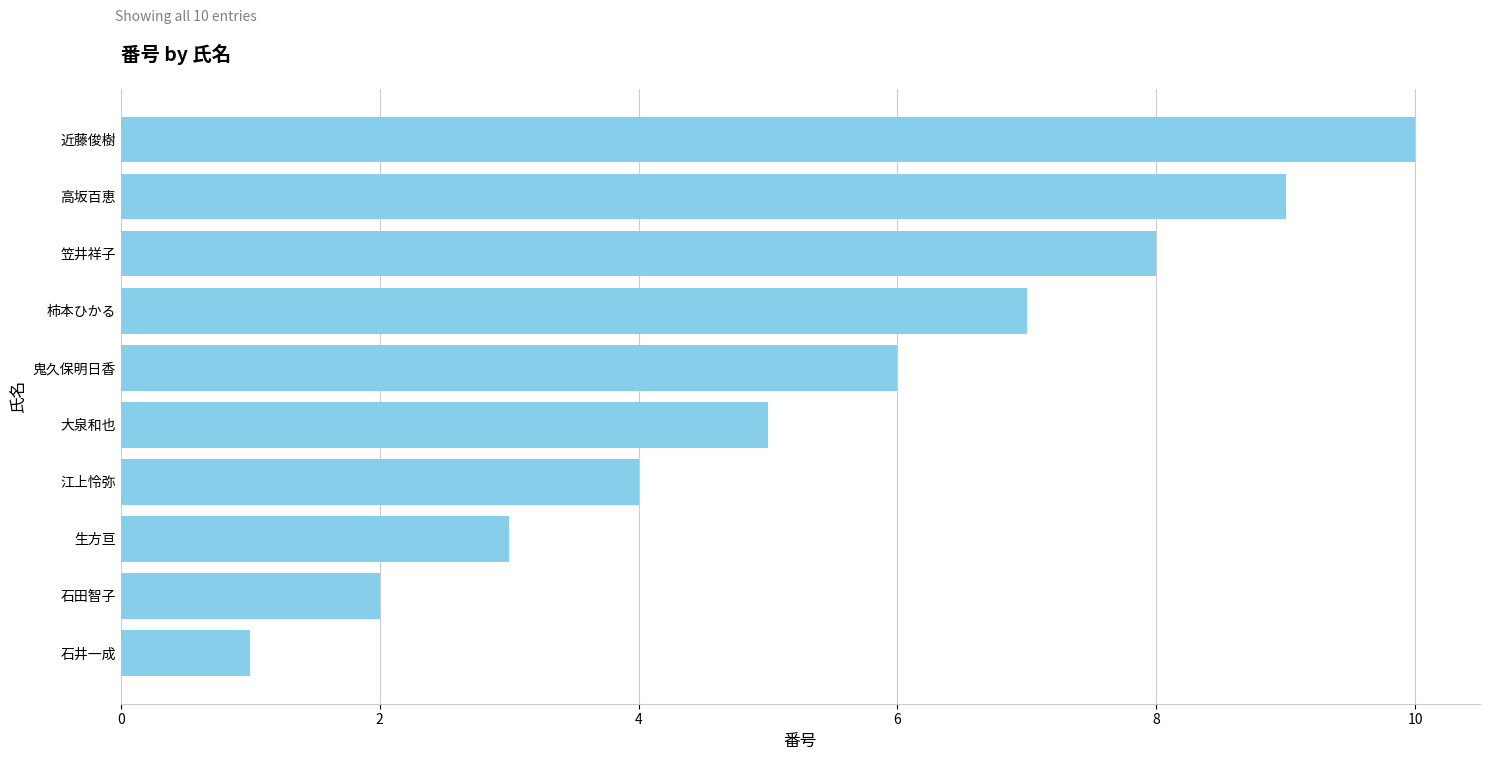

Which has a higher value, 生方亘 or 笠井祥子?

笠井祥子